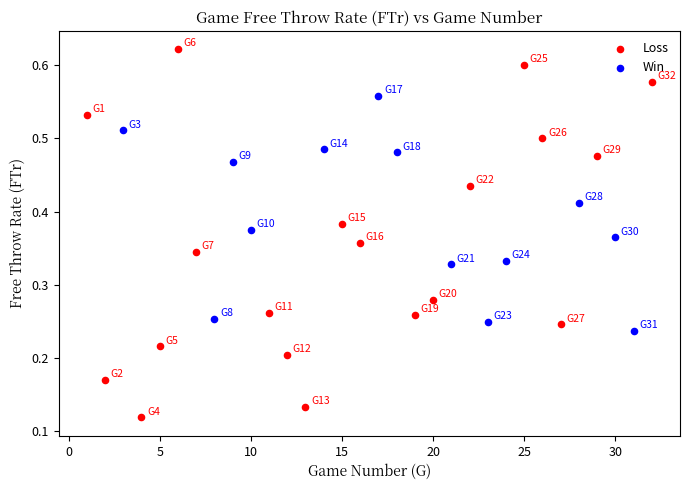

Which series reaches the minimum Y coordinate?

Loss